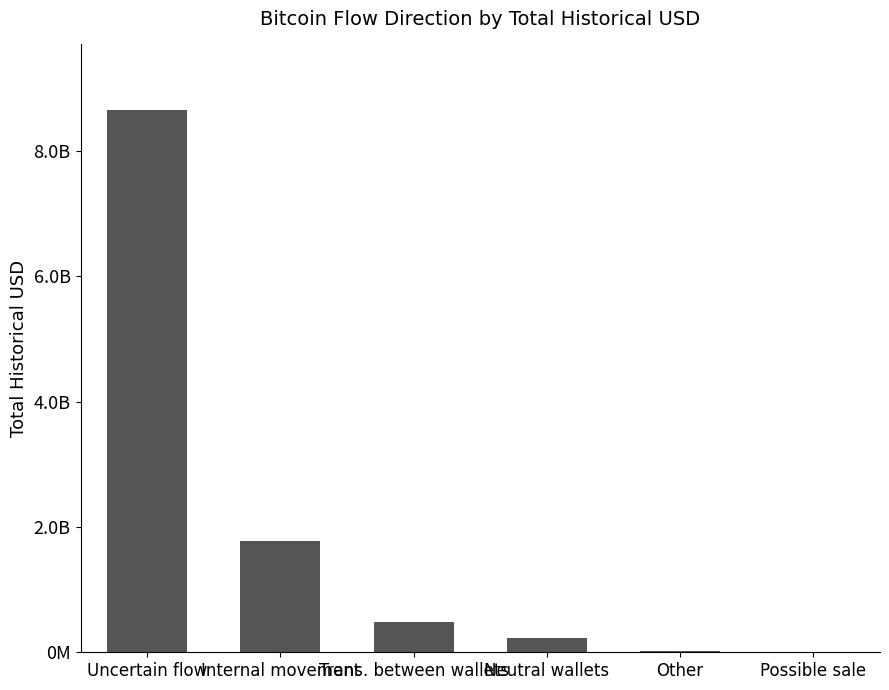

What is the label of the 6th bar from the left?

Possible sale